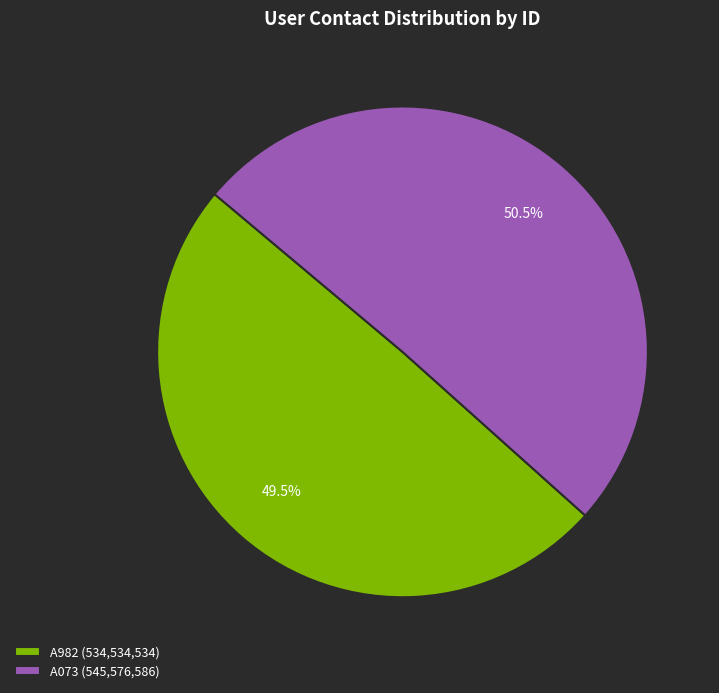

Which slice is the smallest?

A982